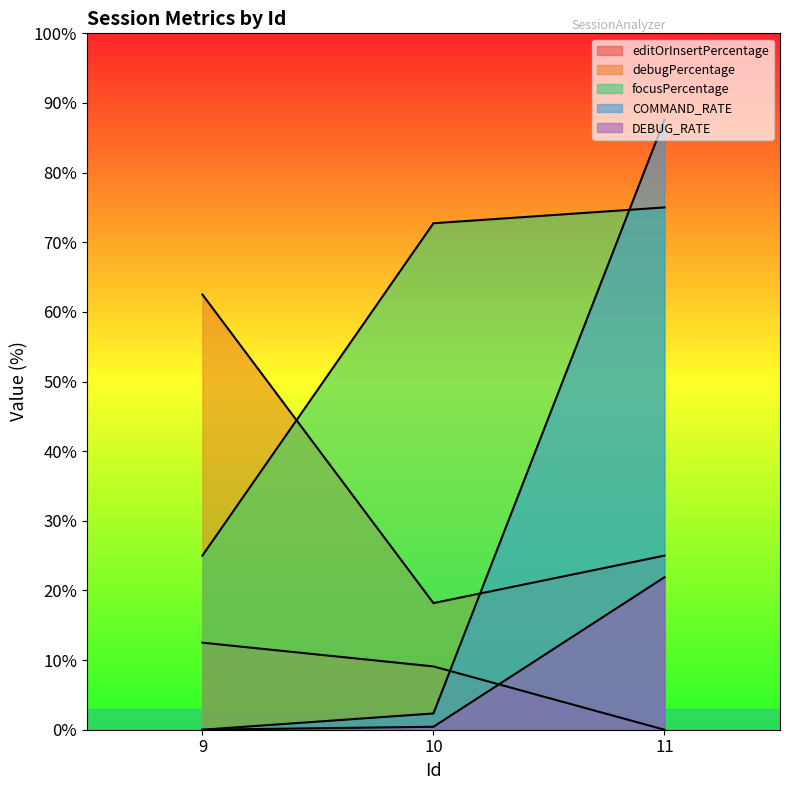

True or false: editOrInsertPercentage has a value of 12.5 at 9.

True